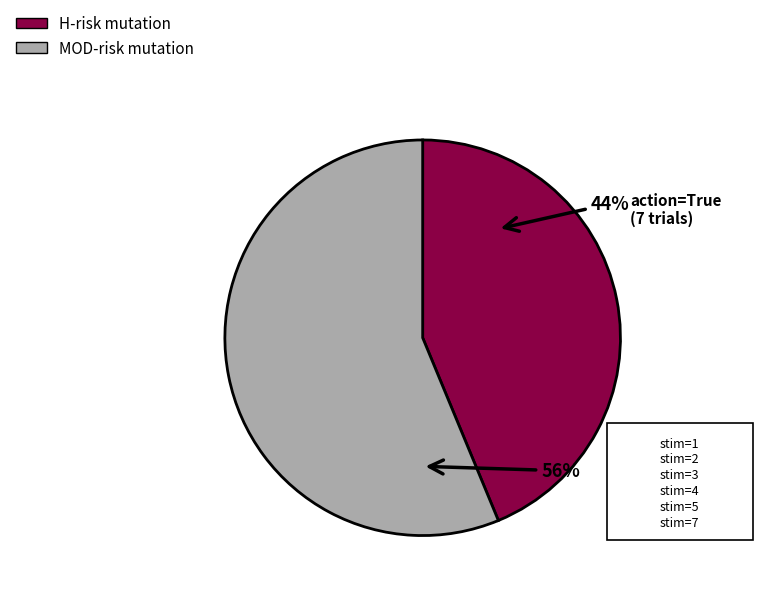

To the nearest percent, what is the average slice percentage?

50%